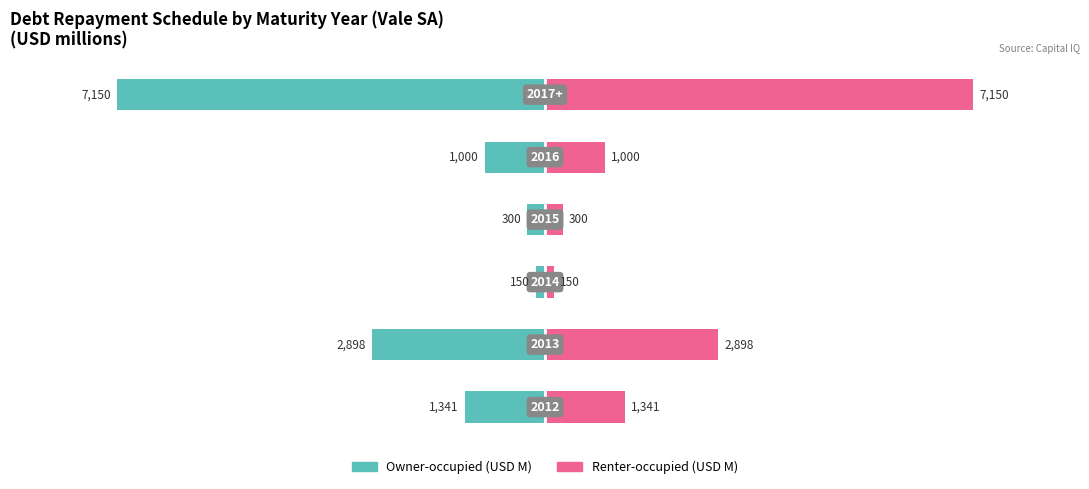

What is the value of the Owner-occupied bar at the 1st from the left?

-1341